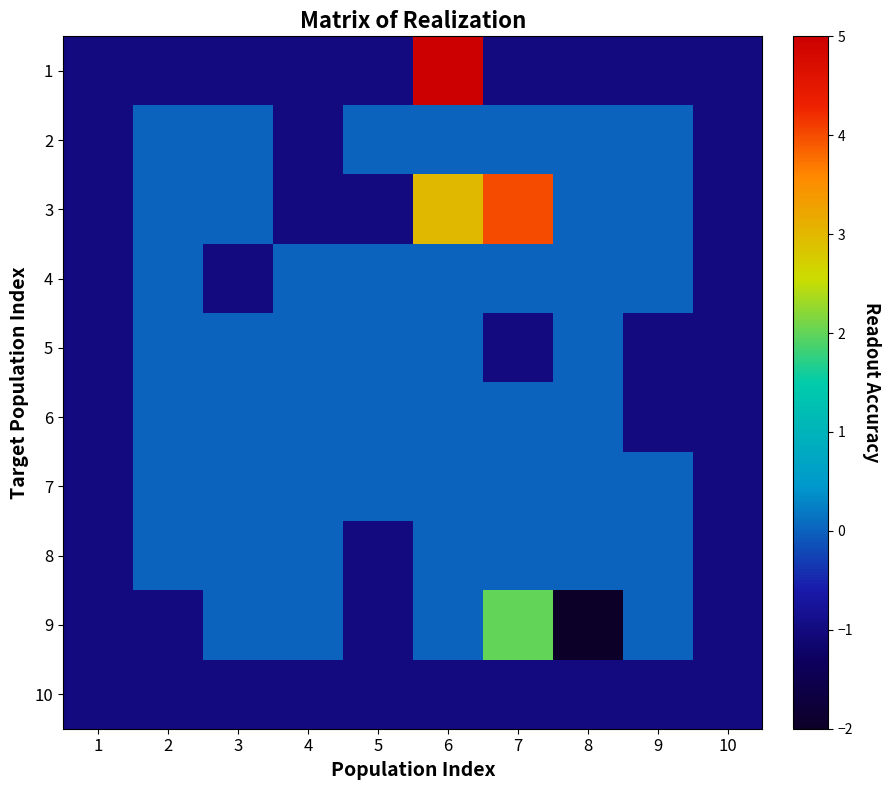

Reading right to left, list all the values displayed in this chart.

1: 10=-1	9=-1	8=-1	7=-1	6=5	5=-1	4=-1	3=-1	2=-1	1=-1
2: 10=-1	9=0	8=0	7=0	6=0	5=0	4=-1	3=0	2=0	1=-1
3: 10=-1	9=0	8=0	7=4	6=3	5=-1	4=-1	3=0	2=0	1=-1
4: 10=-1	9=0	8=0	7=0	6=0	5=0	4=0	3=-1	2=0	1=-1
5: 10=-1	9=-1	8=0	7=-1	6=0	5=0	4=0	3=0	2=0	1=-1
6: 10=-1	9=-1	8=0	7=0	6=0	5=0	4=0	3=0	2=0	1=-1
7: 10=-1	9=0	8=0	7=0	6=0	5=0	4=0	3=0	2=0	1=-1
8: 10=-1	9=0	8=0	7=0	6=0	5=-1	4=0	3=0	2=0	1=-1
9: 10=-1	9=0	8=-2	7=2	6=0	5=-1	4=0	3=0	2=-1	1=-1
10: 10=-1	9=-1	8=-1	7=-1	6=-1	5=-1	4=-1	3=-1	2=-1	1=-1